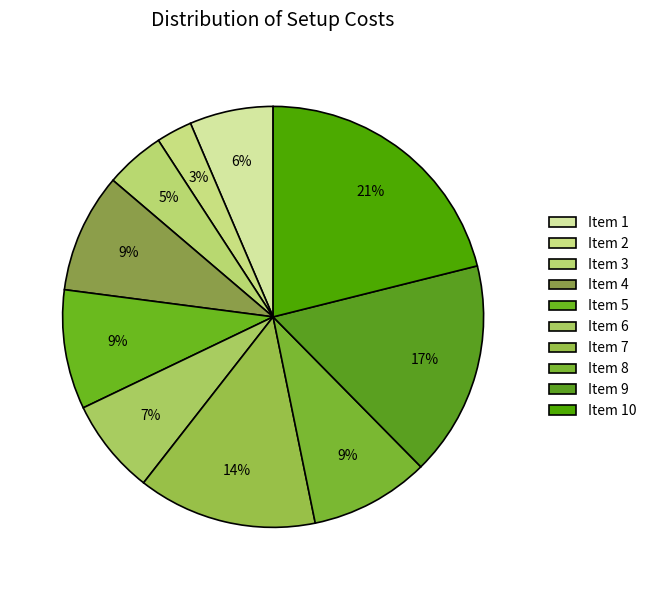

How many segments does this pie chart have?

10